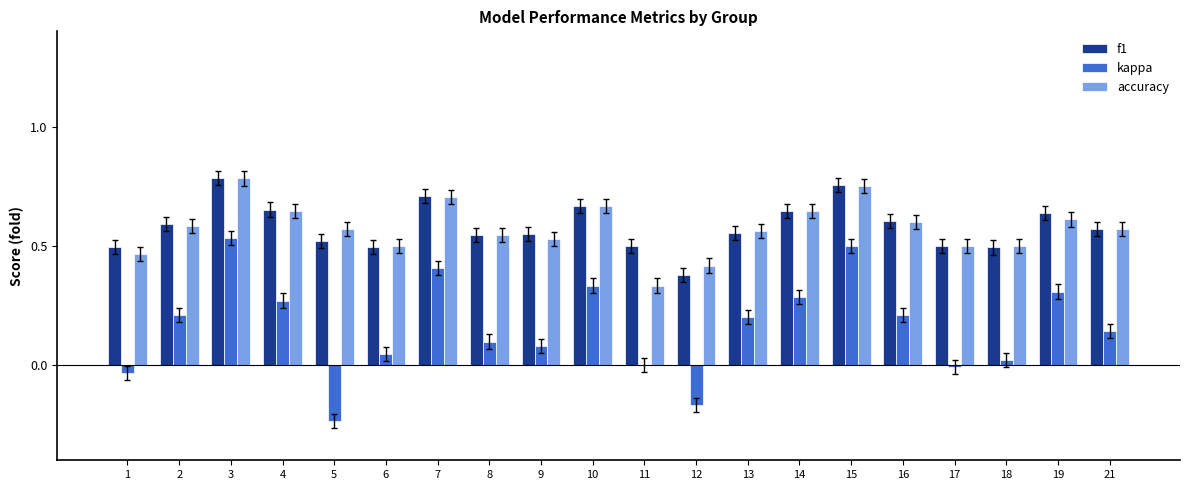

How many groups of bars are there?

20